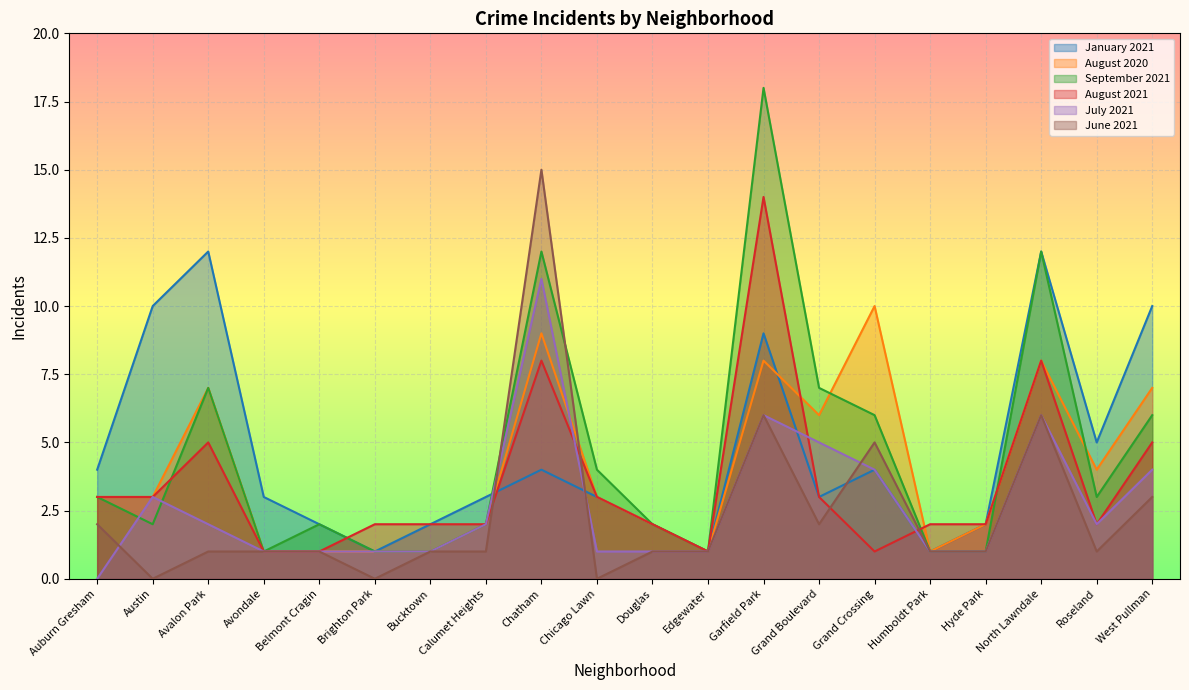

What is the difference between the second highest and second lowest values in the September 2021 series?

11